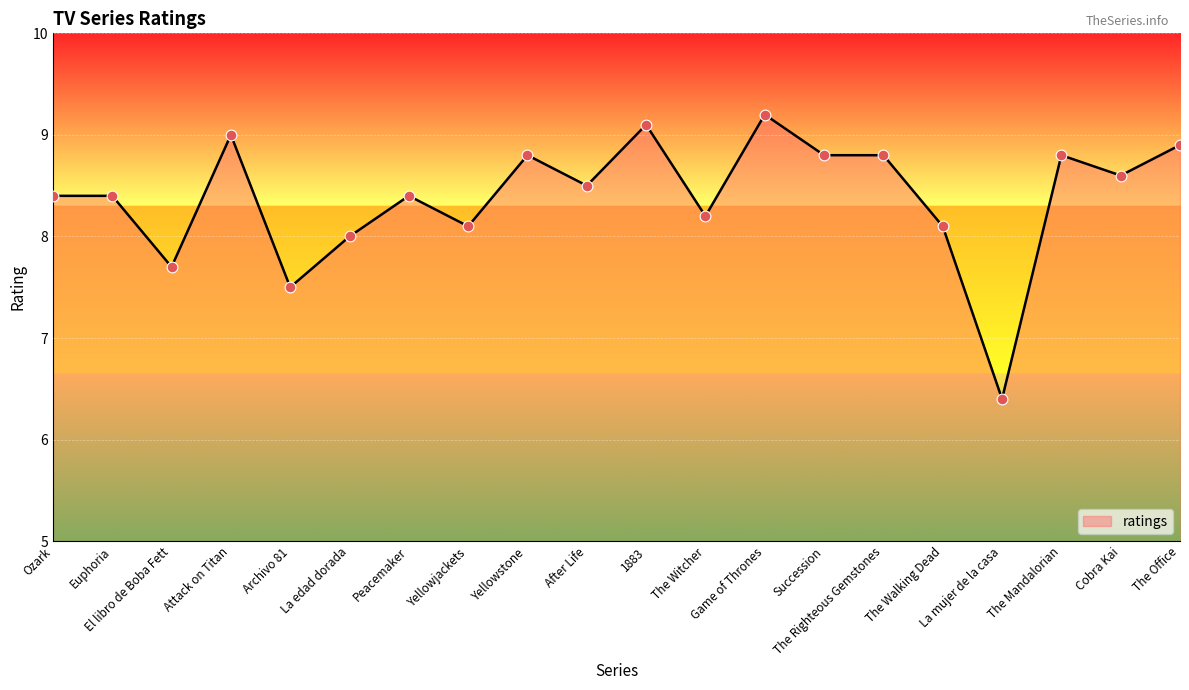

What is the change in value from La edad dorada to The Witcher?

+0.2